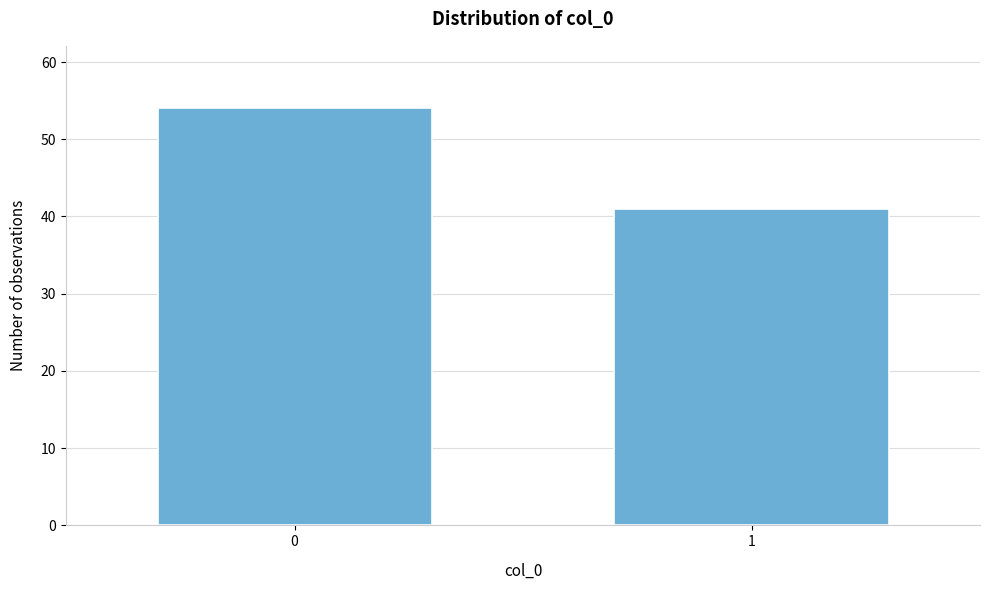

Reading left to right, what are all the values shown in this chart?

0=54	1=41